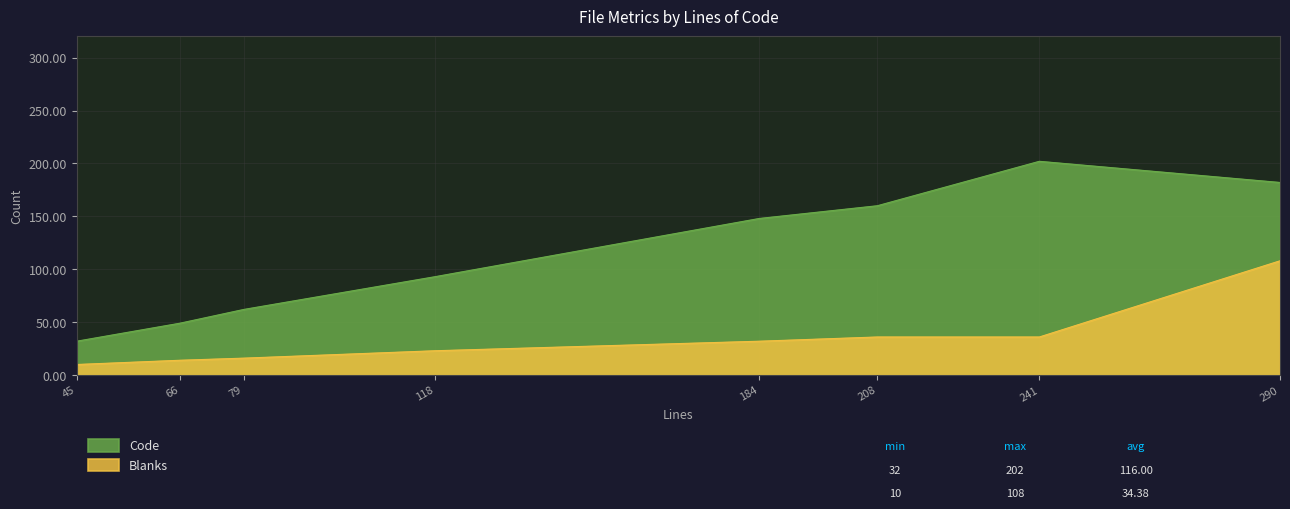

What are all the series names shown in the legend?

Code, Blanks